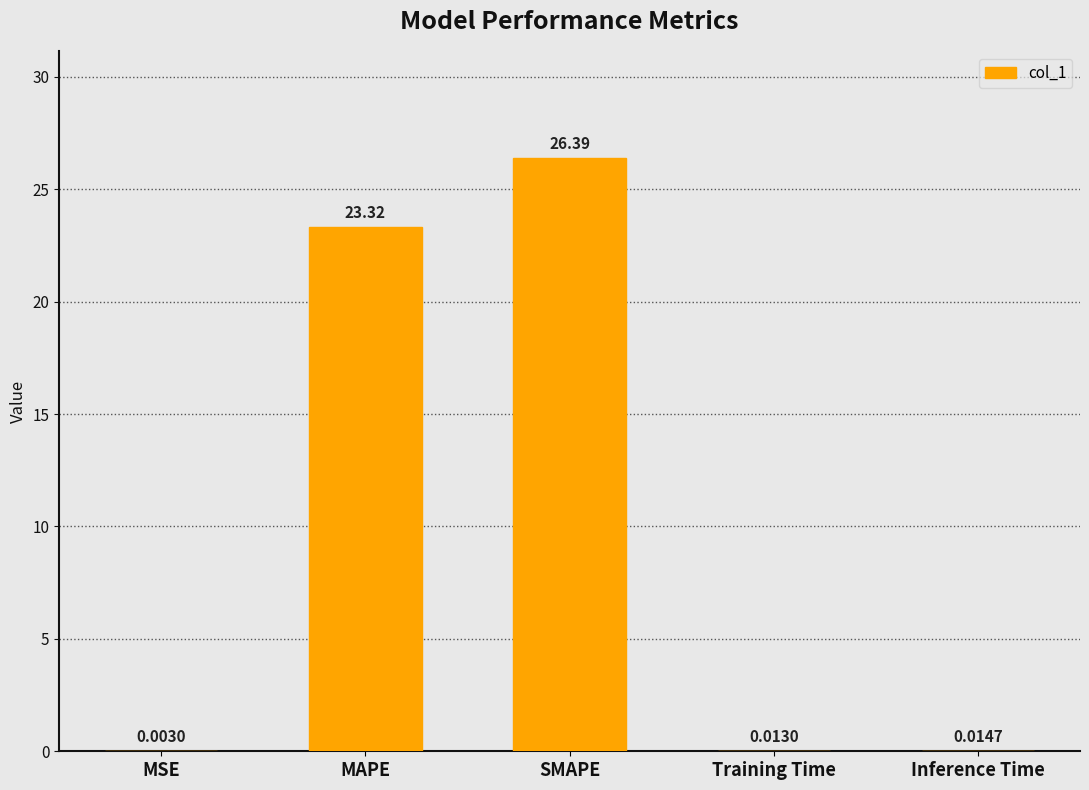

At which category does the chart reach its peak across all series?

SMAPE